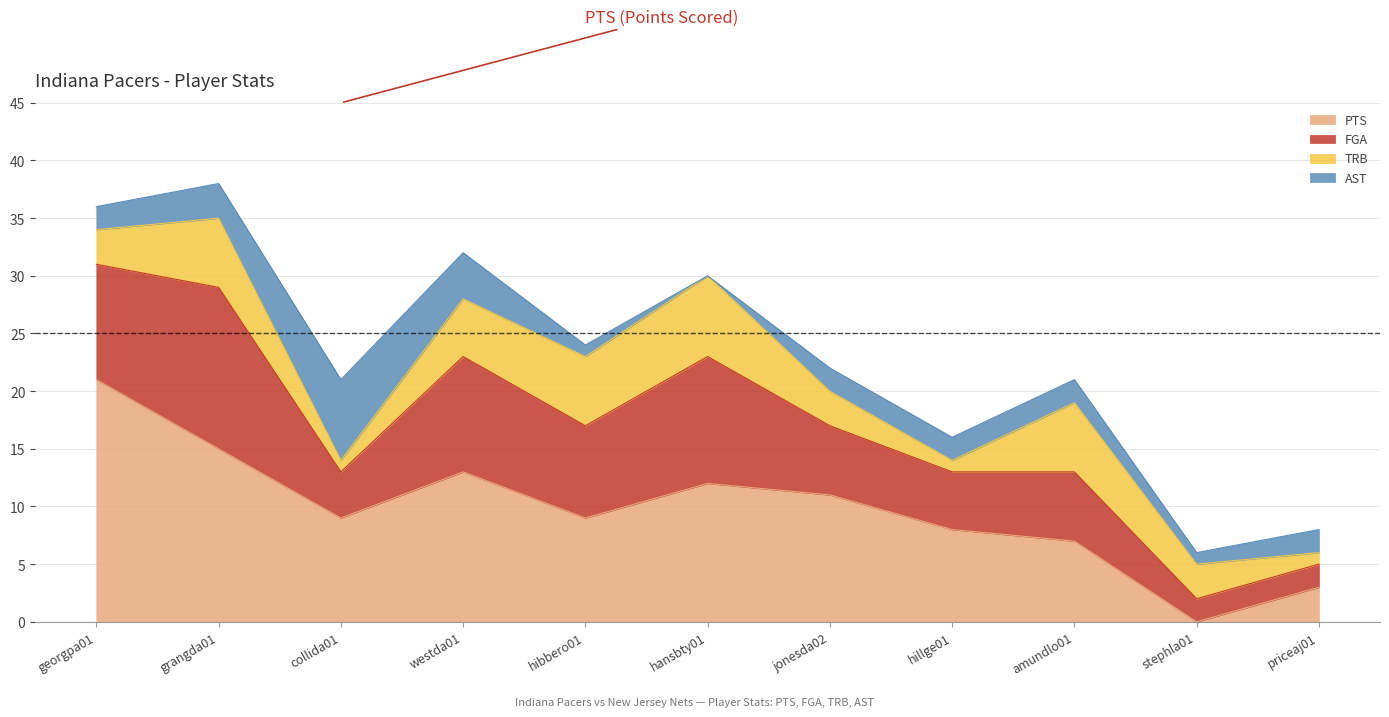

Reading right to left, list all the values displayed in this chart.

PTS: 3	0	7	8	11	12	9	13	9	15	21
FGA: 2	2	6	5	6	11	8	10	4	14	10
TRB: 1	3	6	1	3	7	6	5	1	6	3
AST: 2	1	2	2	2	0	1	4	7	3	2